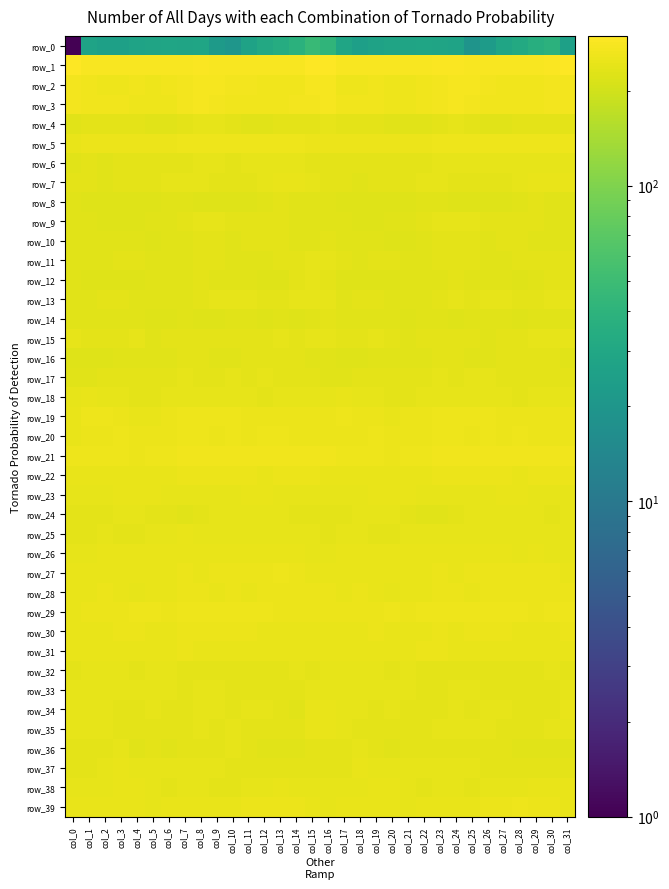

Reading left to right, list all the values displayed in this chart.

row_0: 1.0	27.1	25.5	25.6	27.6	27.6	28.6	27.9	28.3	22.1	20.0	26.6	31.2	34.3	37.9	46.2	41.4	28.6	24.9	26.4	27.7	28.2	28.4	28.0	27.2	19.3	22.7	28.6	32.2	35.7	39.1	25.3
row_1: 294.3	283.6	283.5	282.9	280.6	281.0	282.7	285.0	286.2	283.8	284.1	281.8	281.6	283.2	283.7	296.9	297.6	284.4	283.8	281.9	280.4	281.6	283.5	285.9	285.6	283.4	283.8	281.0	282.4	283.0	285.7	298.5
row_2: 271.0	261.8	256.5	259.9	261.3	258.5	261.8	269.3	275.2	275.3	272.3	267.5	264.9	263.8	266.1	273.5	273.7	260.7	257.2	261.4	259.8	259.0	264.4	272.1	275.7	274.6	270.6	266.0	264.4	264.4	267.3	272.8
row_3: 269.2	265.7	263.4	263.0	260.8	257.3	259.6	267.4	273.4	271.3	266.8	266.1	267.0	265.7	267.3	272.8	274.7	266.8	262.8	262.8	258.7	257.7	262.0	270.5	273.5	269.4	265.9	266.5	266.7	266.3	268.5	270.5
row_4: 230.8	233.8	236.9	238.4	234.5	229.7	232.3	236.5	239.6	239.4	234.9	232.9	232.8	236.8	235.4	238.4	242.3	236.6	237.9	237.6	231.9	230.4	233.4	238.3	239.9	238.0	233.4	232.5	234.2	236.8	235.9	238.9
row_5: 246.6	251.7	252.5	253.3	253.5	252.5	254.9	255.7	256.7	258.6	258.8	258.9	256.6	257.0	257.9	254.8	254.4	253.3	252.8	253.8	252.4	253.9	254.8	256.3	257.4	258.5	259.3	257.8	256.4	257.2	258.8	255.6
row_6: 233.1	233.8	233.4	237.2	237.3	234.1	235.1	238.4	241.8	241.4	238.8	243.0	243.5	240.8	239.7	237.1	236.1	233.8	234.9	238.1	235.9	234.1	236.0	239.8	242.3	239.7	240.3	243.4	243.0	239.7	240.7	240.8
row_7: 237.3	234.8	232.2	236.1	236.7	236.3	240.0	242.1	240.4	234.9	235.0	234.5	240.0	246.0	244.7	240.0	237.3	234.1	233.2	237.1	236.0	237.7	240.6	242.5	237.7	235.2	234.3	236.0	243.0	246.3	244.3	244.5
row_8: 229.6	226.6	226.0	228.4	226.8	224.8	228.8	229.4	227.0	225.9	227.7	227.8	230.6	234.6	233.4	229.6	229.6	226.9	226.9	228.0	225.7	226.1	229.3	228.9	226.0	226.8	227.8	228.2	232.6	234.8	232.3	233.4
row_9: 230.6	229.6	228.3	227.6	228.4	229.2	233.3	238.1	240.8	240.3	237.2	236.3	236.6	235.6	232.9	230.3	231.2	230.3	227.9	227.5	228.9	230.6	235.0	239.5	241.0	239.0	236.9	236.4	236.1	235.0	231.8	231.9
row_10: 232.3	233.1	230.8	229.8	229.1	226.4	228.5	232.3	236.7	235.8	232.4	234.1	236.3	234.3	230.0	233.0	236.3	233.6	230.3	230.1	227.6	227.0	229.7	234.4	237.2	233.8	233.0	235.1	236.3	232.5	230.1	233.1
row_11: 232.8	233.6	231.8	236.1	236.0	231.5	230.4	233.1	234.6	234.5	232.5	231.8	233.6	236.0	237.6	240.6	240.7	234.2	232.8	237.5	233.9	230.5	231.3	234.0	234.9	233.9	231.4	232.5	234.7	236.5	238.1	238.0
row_12: 229.1	227.4	227.2	227.9	225.8	229.6	229.2	230.5	233.9	233.0	231.4	231.2	228.0	228.2	234.1	239.4	238.8	228.3	228.2	226.7	227.0	230.0	229.2	231.8	234.6	231.8	231.5	230.1	227.2	230.3	235.4	236.6
row_13: 233.4	230.8	236.1	238.1	233.6	233.0	232.9	232.3	237.6	239.1	240.2	242.3	237.6	234.1	239.0	243.4	240.5	233.2	238.4	236.2	232.7	233.4	232.3	233.8	238.9	238.9	241.5	241.5	235.1	235.6	240.3	242.6
row_14: 231.9	230.3	230.8	232.6	231.6	225.8	227.3	229.1	228.3	228.2	229.6	229.2	227.0	228.6	227.9	232.8	234.4	231.2	231.6	232.8	228.9	225.5	228.6	228.7	228.0	228.8	229.3	228.8	227.0	228.5	228.7	233.4
row_15: 243.4	238.9	234.0	236.8	239.2	232.0	234.8	238.2	238.4	238.1	234.3	233.8	236.7	239.1	238.7	239.3	241.5	237.3	233.8	239.0	236.4	231.7	236.9	238.2	238.5	236.8	233.2	234.7	238.0	239.0	239.0	240.1
row_16: 227.8	227.3	228.5	228.9	232.1	230.4	230.1	236.8	237.1	233.5	229.7	237.4	236.8	236.6	235.0	231.9	230.1	228.5	228.3	230.3	232.2	229.3	232.5	237.7	236.4	230.7	232.7	237.8	236.4	236.6	233.8	233.4
row_17: 229.0	231.0	236.1	235.8	235.3	235.9	235.4	239.1	237.9	238.5	239.7	238.5	239.1	238.1	236.9	235.8	232.1	233.5	236.8	235.2	235.8	235.3	236.7	239.3	237.8	239.4	239.4	238.7	238.9	237.5	236.9	237.3
row_18: 242.9	244.9	243.1	240.8	235.4	234.5	241.1	241.5	243.4	242.2	241.3	240.9	237.7	240.2	242.5	240.7	244.2	244.7	242.6	239.0	233.7	237.0	241.9	241.8	243.6	241.9	241.3	240.2	237.1	242.3	241.1	240.6
row_19: 249.4	255.6	255.5	254.6	249.5	248.8	253.0	256.3	259.7	257.1	256.6	253.0	253.3	253.7	253.2	253.2	252.7	257.0	255.0	253.3	248.3	250.1	254.5	257.4	259.5	256.2	255.9	252.3	254.0	253.2	253.8	251.8
row_20: 246.1	251.9	253.9	256.2	255.2	254.1	253.4	257.9	259.2	255.3	256.6	253.4	255.5	255.5	254.4	252.8	252.5	253.7	254.8	256.0	255.0	253.2	254.8	259.3	257.9	255.1	255.9	253.3	256.5	254.8	254.5	251.2
row_21: 257.8	257.7	256.1	257.0	255.1	256.2	260.2	261.9	262.1	263.5	261.8	263.7	263.5	261.7	263.4	263.0	262.3	257.4	256.8	256.3	254.7	257.9	261.2	262.0	262.4	263.2	261.9	264.5	262.5	262.3	264.1	264.0
row_22: 248.1	245.9	245.1	246.9	246.1	245.2	247.2	250.6	251.9	252.7	250.4	251.6	249.0	251.4	253.8	250.6	249.2	245.6	246.2	246.5	245.6	245.4	248.9	251.3	252.3	252.0	250.4	251.5	248.6	252.9	253.1	251.9
row_23: 242.6	242.2	243.2	245.0	247.2	246.2	241.6	239.9	243.2	243.3	242.4	247.0	246.1	244.3	242.2	241.2	241.5	243.1	243.8	245.7	247.6	244.3	240.3	241.1	243.8	242.2	244.3	247.1	246.0	242.8	242.7	243.1
row_24: 234.7	234.6	237.4	240.5	239.9	237.8	234.3	231.0	234.4	239.1	240.3	240.4	241.6	240.6	237.7	236.5	236.3	235.4	239.4	240.7	239.1	236.8	232.6	231.4	236.6	239.5	240.7	240.7	241.8	239.4	237.8	239.2
row_25: 234.4	237.2	241.8	238.8	237.1	239.2	241.1	244.4	242.2	242.5	243.2	242.1	241.2	241.4	242.3	240.3	238.3	239.3	241.7	237.7	237.4	239.8	242.7	243.9	242.0	242.8	243.0	241.9	240.8	242.1	241.9	242.0
row_26: 241.4	243.6	245.5	245.4	246.7	245.6	245.9	248.9	245.4	246.9	247.5	246.3	244.5	245.3	245.1	242.4	242.4	244.4	245.7	245.8	246.5	244.8	247.8	247.5	245.6	247.5	246.9	246.0	244.2	245.7	244.1	241.7
row_27: 249.4	246.9	248.3	249.7	249.1	246.6	247.2	250.2	249.5	250.7	253.0	252.7	253.7	255.9	251.2	249.2	248.4	246.7	249.1	249.5	248.4	246.0	248.8	249.9	249.7	251.8	253.1	252.6	255.1	254.3	250.6	247.3
row_28: 249.3	249.0	251.4	248.1	243.3	246.1	248.1	249.9	251.0	248.0	249.9	249.8	251.2	253.1	253.1	252.8	251.6	249.6	251.4	245.1	244.1	247.0	248.9	250.5	250.2	247.8	250.6	249.8	252.2	253.0	253.6	251.3
row_29: 245.5	252.0	253.7	254.2	255.6	256.2	254.6	258.7	259.4	256.8	255.9	256.4	256.7	254.5	254.9	254.7	251.4	253.4	253.4	255.0	255.8	255.4	255.5	260.0	258.4	256.3	255.8	256.7	256.4	253.7	256.5	257.2
row_30: 247.4	247.7	247.3	251.5	250.9	247.4	248.4	251.9	250.1	250.1	252.7	253.4	249.6	246.8	246.5	248.7	247.8	247.3	248.5	252.4	249.0	247.2	249.6	252.1	249.2	251.3	253.1	252.4	248.3	246.4	247.7	250.4
row_31: 248.3	248.2	248.5	248.6	247.4	246.2	248.8	250.9	248.7	247.9	247.2	248.1	244.9	246.9	249.0	247.2	246.7	248.1	249.0	248.3	246.6	246.7	250.3	249.9	248.6	247.3	247.7	247.1	244.6	248.5	248.5	248.5
row_32: 237.0	240.9	240.7	241.0	238.7	239.4	239.2	236.4	234.8	235.9	236.8	236.8	237.6	238.4	239.9	238.8	239.1	241.8	240.7	240.7	238.1	239.8	238.6	234.9	235.4	236.1	237.1	236.7	238.3	238.7	239.4	238.9
row_33: 241.6	239.9	241.0	240.5	241.4	240.9	239.2	238.0	241.1	241.4	238.3	237.1	237.7	237.1	236.9	241.1	242.2	240.6	241.5	240.6	241.5	240.1	238.6	238.7	242.2	239.8	238.0	236.8	238.3	236.4	237.9	240.3
row_34: 241.9	242.0	242.3	237.3	238.9	239.4	237.4	237.5	240.2	239.5	238.8	241.3	239.8	235.8	233.0	244.7	246.4	243.0	241.0	236.9	239.9	238.5	237.2	238.4	240.6	238.2	240.5	240.8	238.7	234.0	235.5	245.5
row_35: 241.7	243.0	240.6	237.3	235.3	235.2	234.4	237.3	240.1	238.6	241.9	238.4	237.1	235.3	238.1	244.4	245.3	243.2	238.9	236.6	235.0	235.1	234.7	239.3	239.2	239.7	241.5	237.4	236.7	235.3	240.0	242.8
row_36: 237.1	234.9	238.8	239.7	233.4	234.0	233.4	235.4	235.6	236.7	238.9	235.4	232.8	231.2	230.0	235.1	238.0	236.1	240.4	237.2	232.8	233.9	233.9	235.8	235.7	238.0	237.9	234.4	232.0	230.4	230.2	232.9
row_37: 236.6	237.3	242.7	245.0	242.9	243.1	240.0	240.0	239.3	240.1	238.0	236.4	236.5	236.2	236.3	237.5	237.1	238.9	244.6	244.1	242.9	241.8	240.0	239.6	239.4	239.8	236.9	236.5	236.3	236.2	236.8	236.4
row_38: 240.4	241.0	240.1	245.6	248.4	243.4	238.5	240.4	240.1	238.2	237.7	240.5	240.9	245.1	243.7	244.2	241.3	240.1	241.4	247.9	246.8	240.9	238.7	240.8	239.4	237.3	239.0	240.3	242.8	244.5	245.0	245.9
row_39: 245.4	246.0	246.5	246.2	247.9	244.0	245.2	248.7	249.8	248.4	249.1	253.7	255.4	254.7	250.5	246.8	243.6	246.1	246.1	247.5	246.1	243.7	246.6	249.4	249.6	247.8	251.1	254.3	255.9	252.6	250.6	247.5